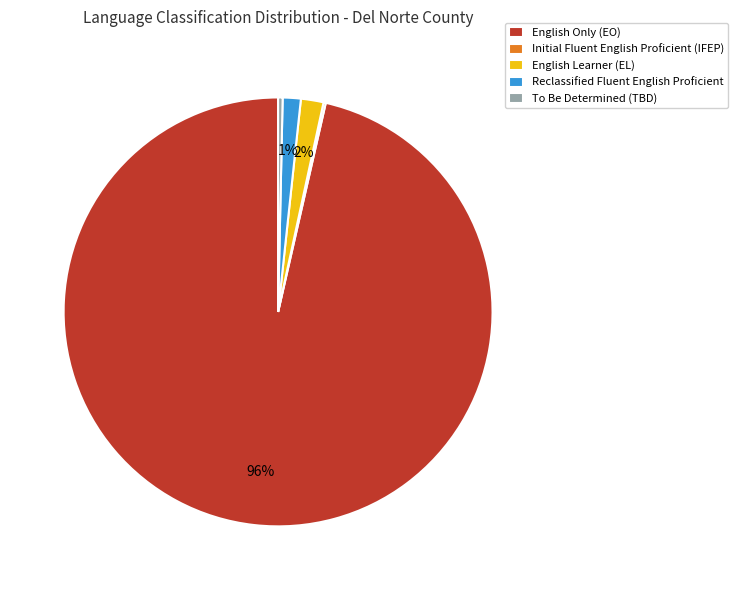

Is the sum of Reclassified Fluent English Proficient and English Only (EO) greater than half?

Yes